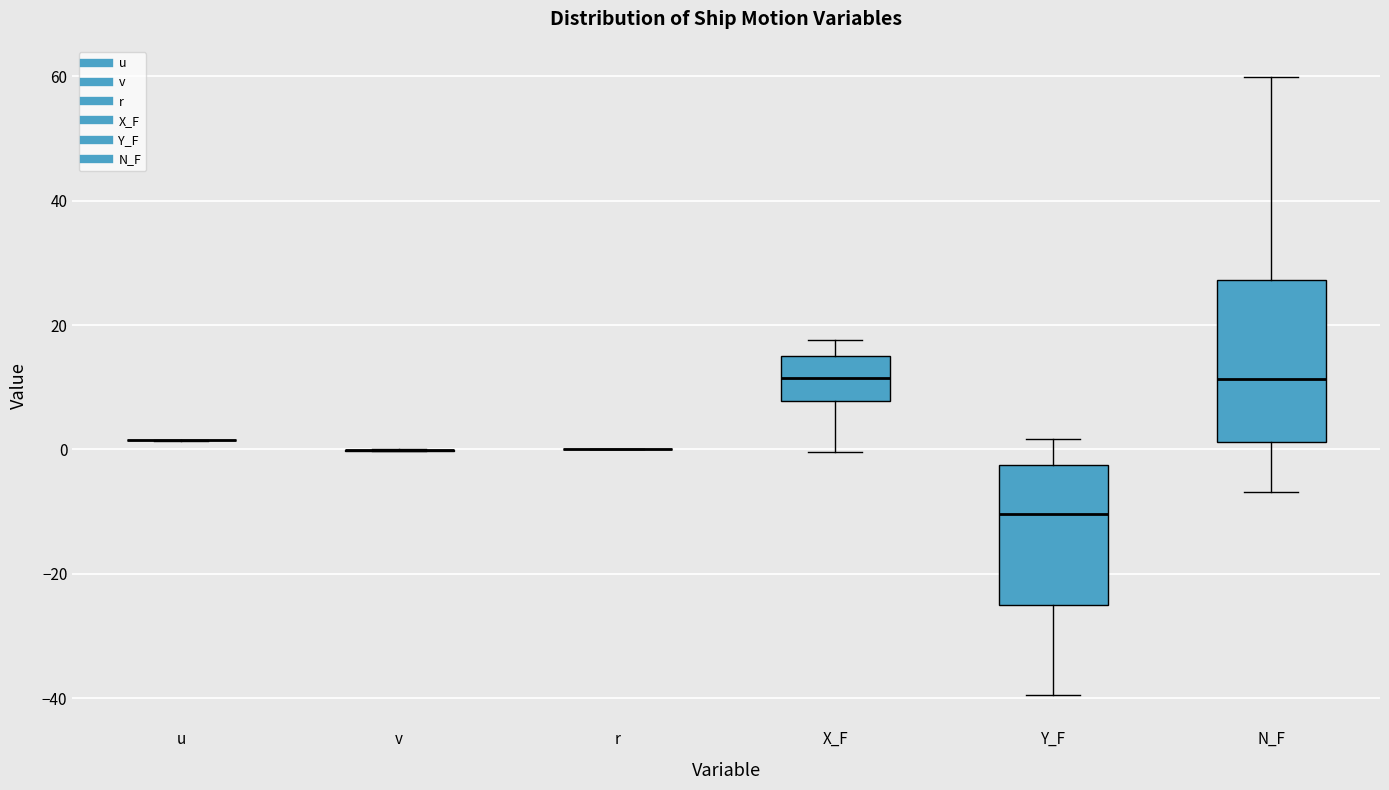

Reading left to right, read every box against the y-axis: the position of its median line, the range the box covers, and the ends of its whiskers. The values are not printed on the chart, so give them approximately, as read against the axis.

u: box collapsed to a line at 2, whiskers 2 to 2
v: box collapsed to a line at 0, whiskers 0 to 0
r: box collapsed to a line at 0, whiskers 0 to 0
X_F: median 12, box 8 to 14, whiskers 0 to 18
Y_F: median -10, box -26 to -2, whiskers -40 to 2
N_F: median 12, box 2 to 28, whiskers -6 to 60